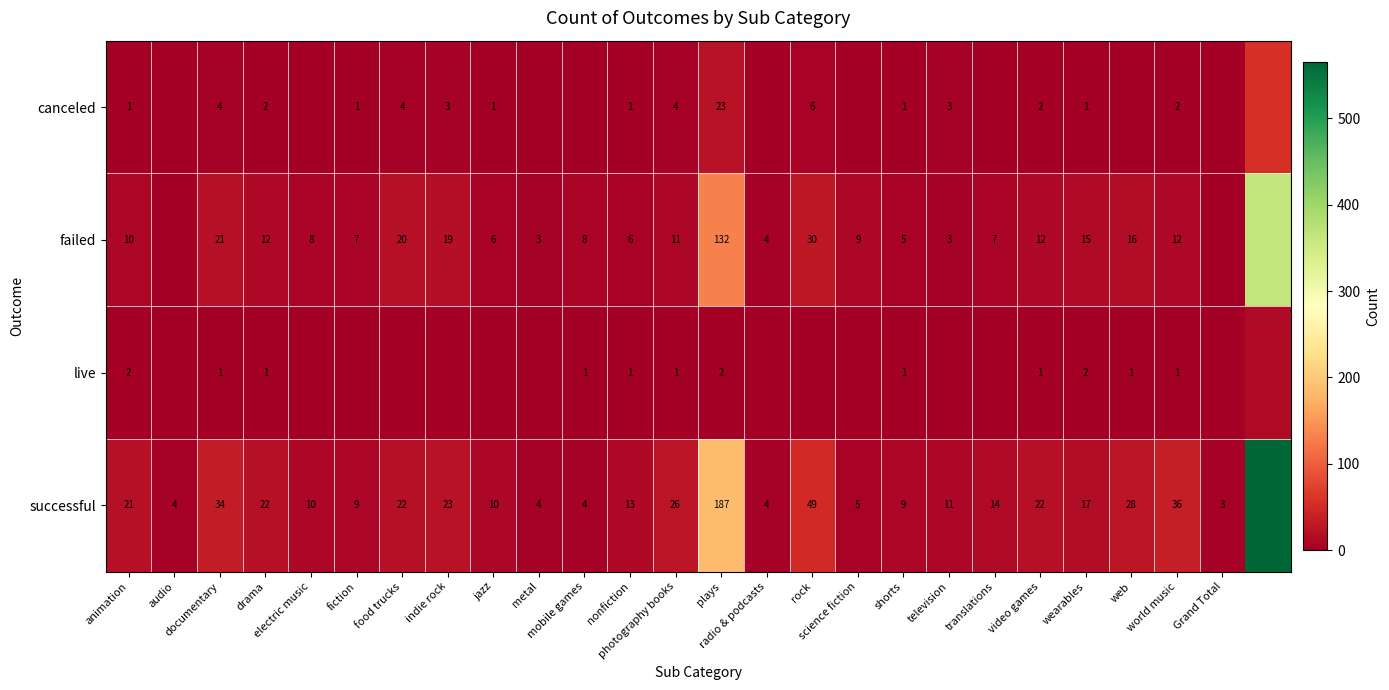

Which series has the largest range (max minus min)?

successful